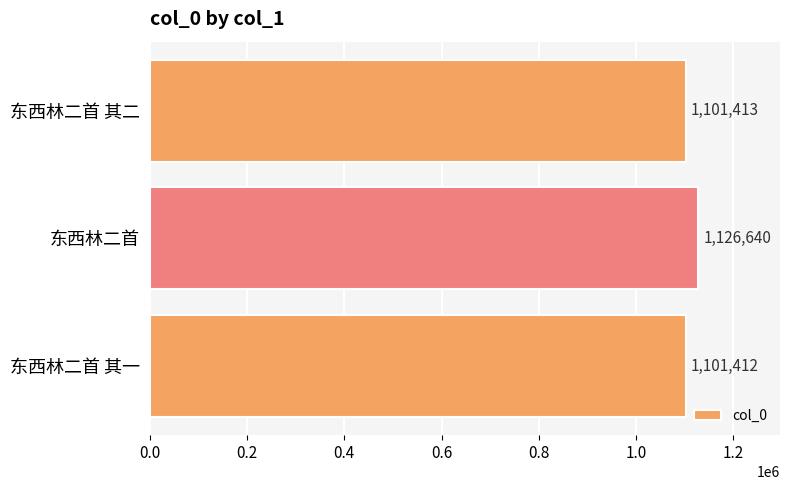

Reading top to bottom, transcribe all the data shown in this chart.

东西林二首 其二=1101413	东西林二首=1126640	东西林二首 其一=1101412